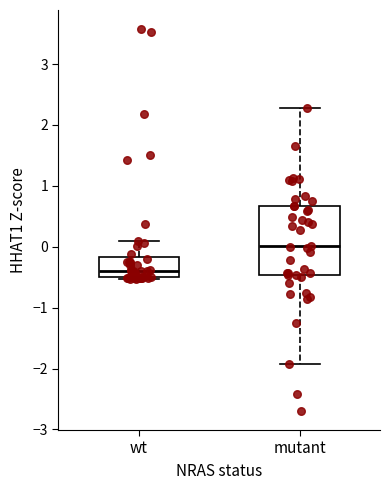

Reading left to right, read every box against the y-axis: the position of its median line, the range the box covers, and the ends of its whiskers. The values are not printed on the chart, so give them approximately, as read against the axis.

wt: median -0.4, box -0.5 to -0.2, whiskers -0.5 to 0.1
mutant: median 0.0, box -0.5 to 0.7, whiskers -1.9 to 2.3